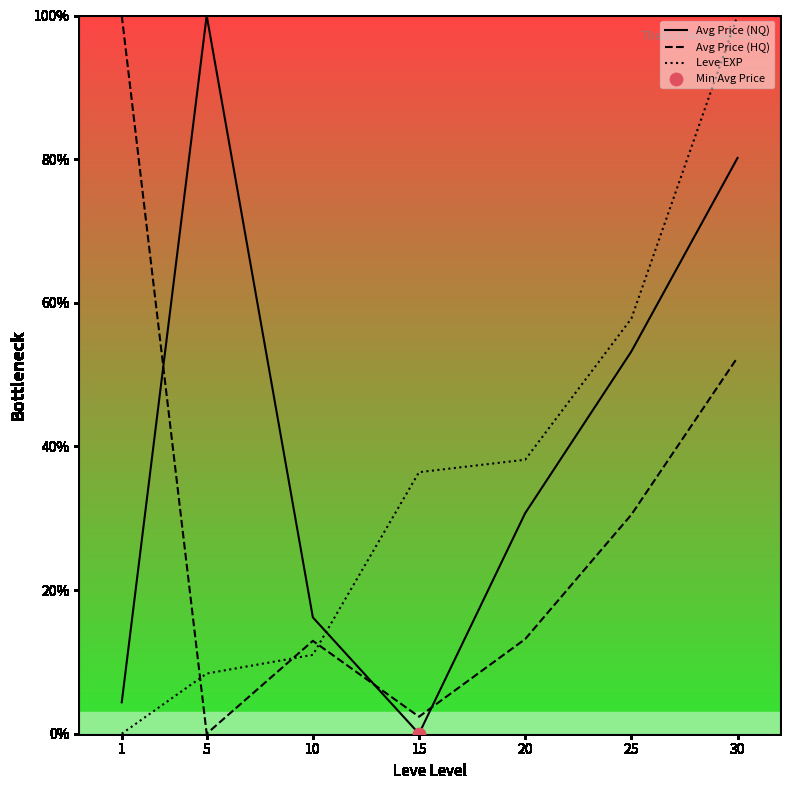

Which series reaches the minimum Y coordinate?

Avg Price (NQ)